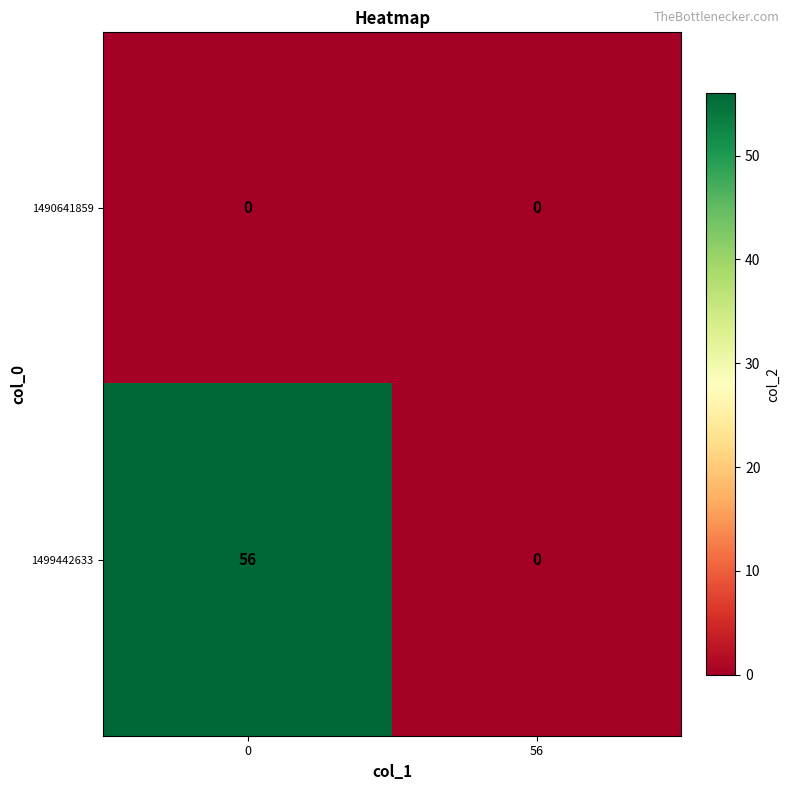

Which series has the largest total across all categories?

1499442633